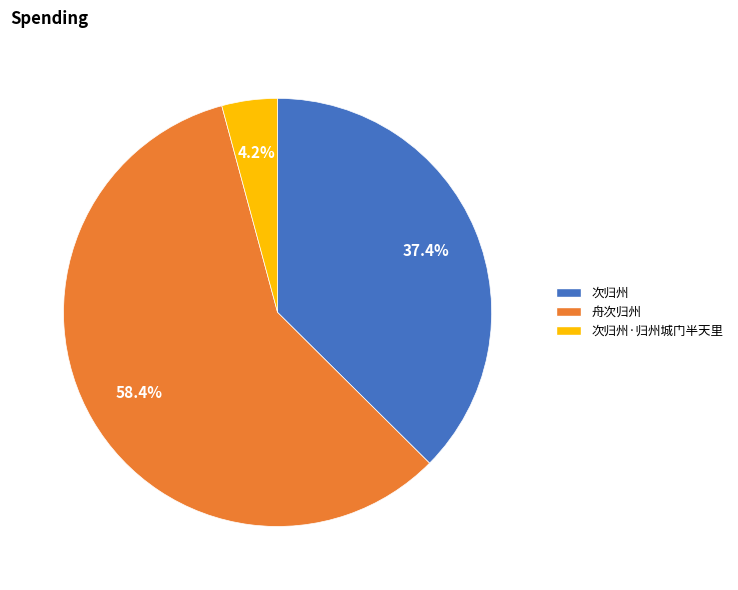

Is there any slice that represents more than half of the pie?

Yes